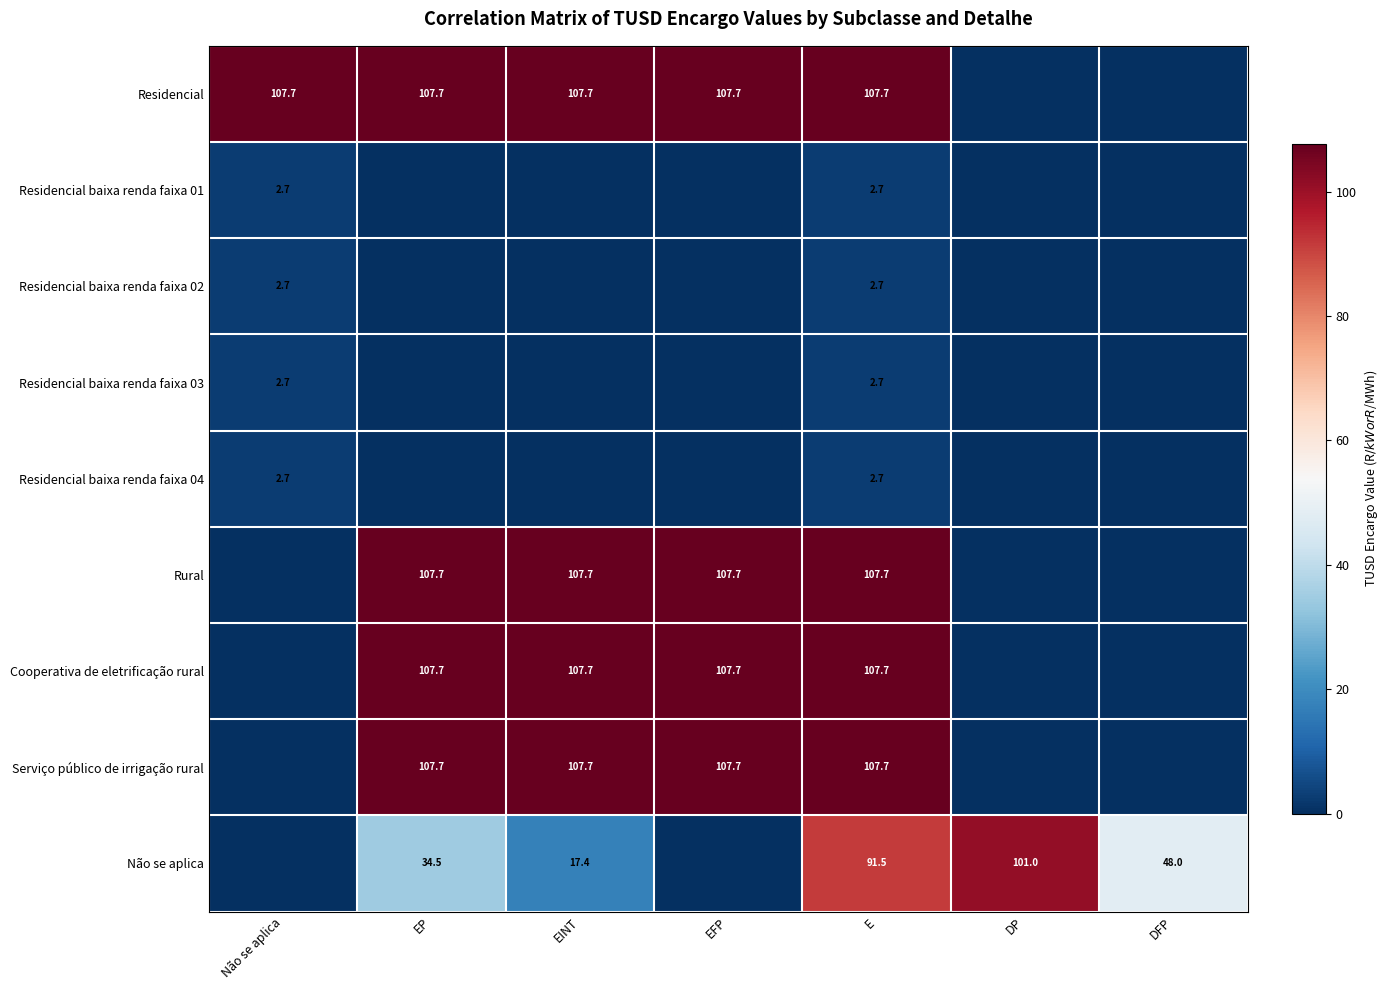

True or false: Serviço público de irrigação rural has a value of 71.9 at EP.

False